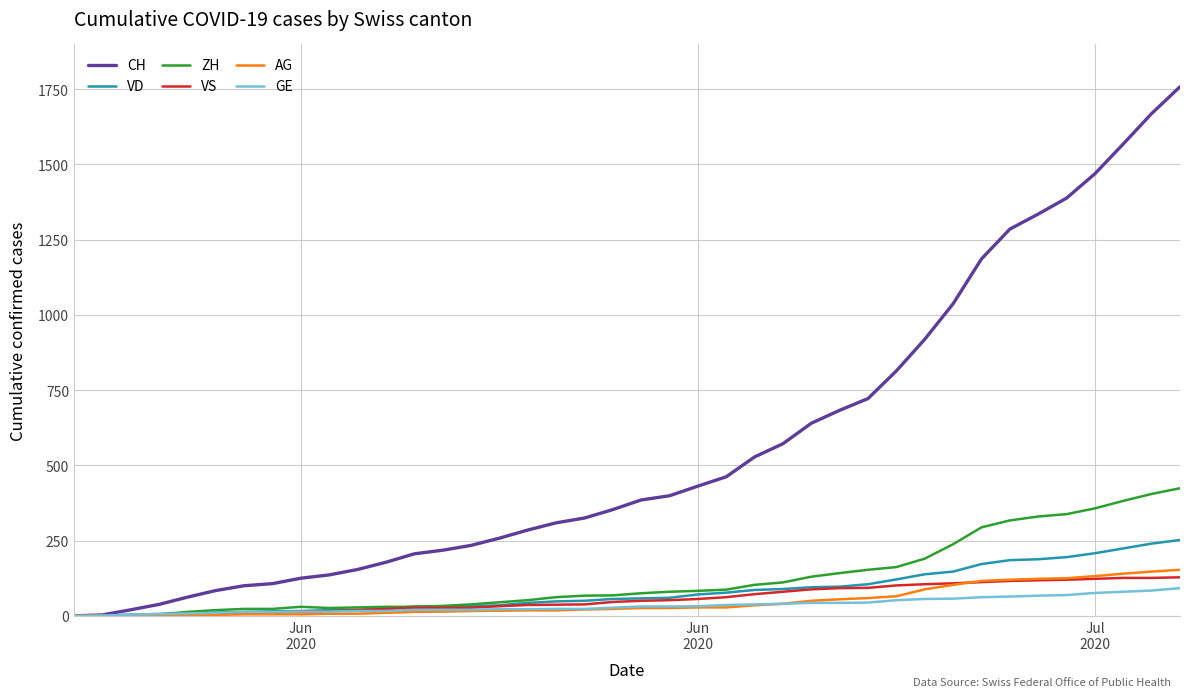

What is the maximum value shown in the chart?

1758